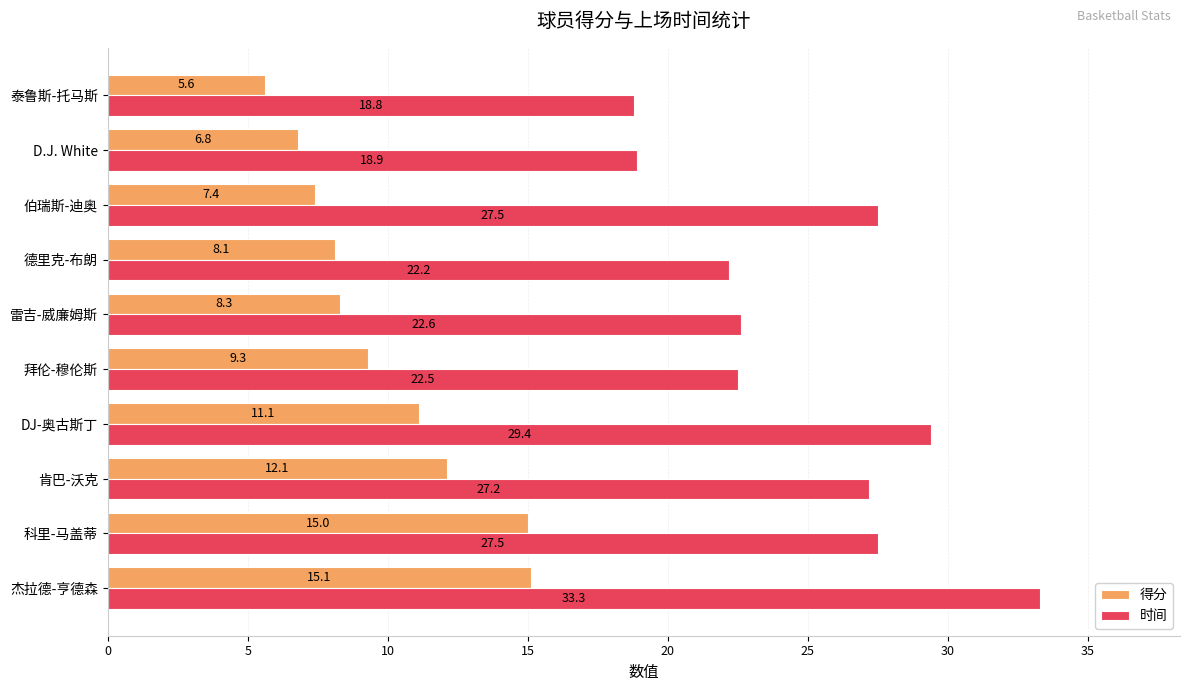

What is the minimum value shown in the chart?

5.6